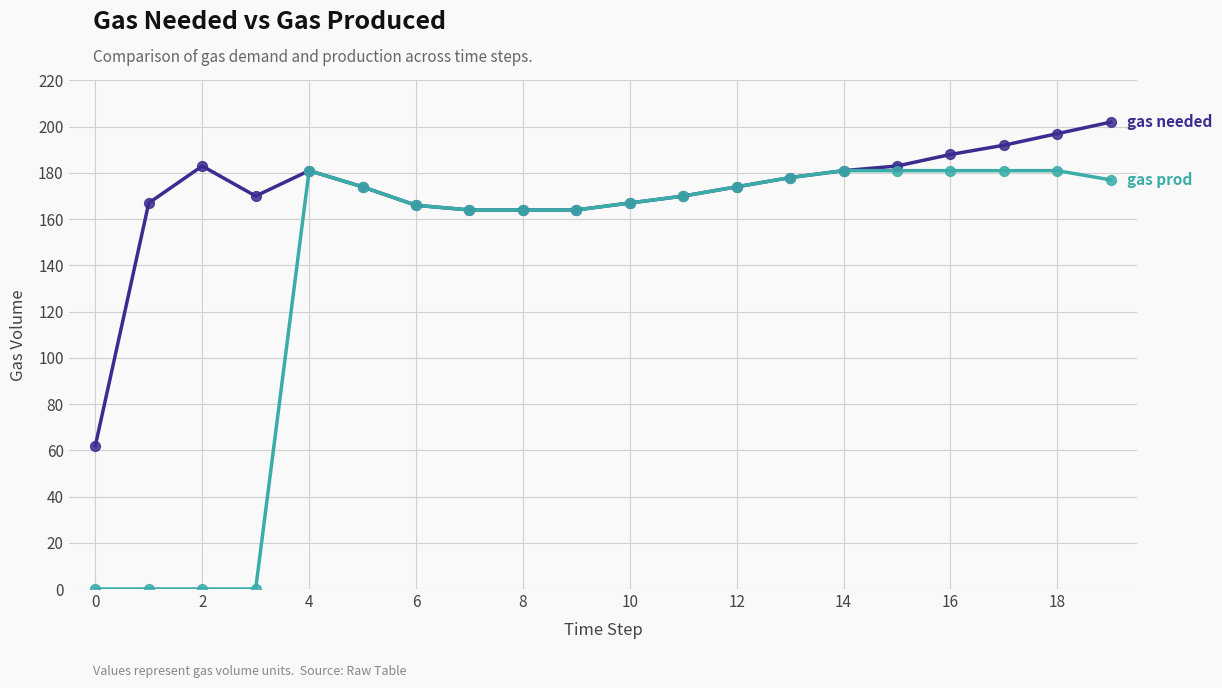

What is the maximum value shown in the chart?

202